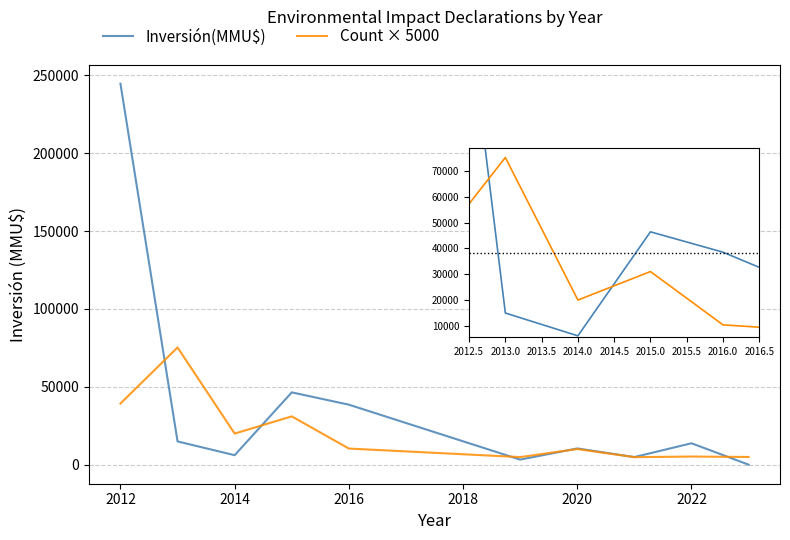

Which series has the largest total across all categories?

Inversión(MMU$)